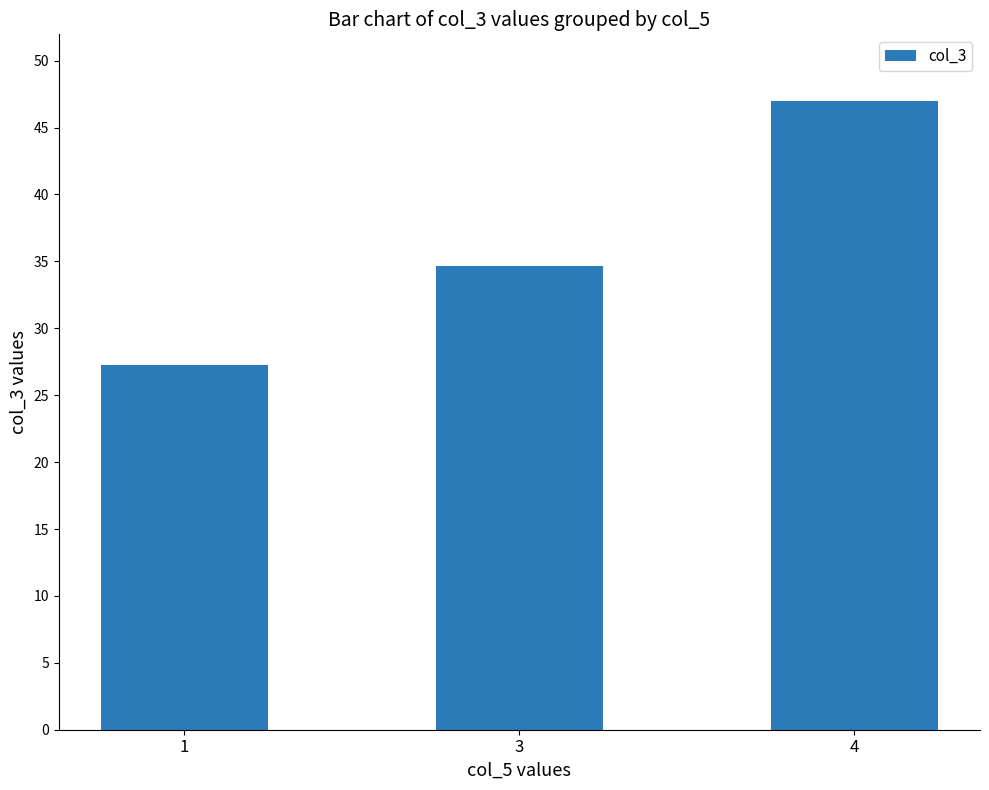

Does the chart contain any negative values?

No